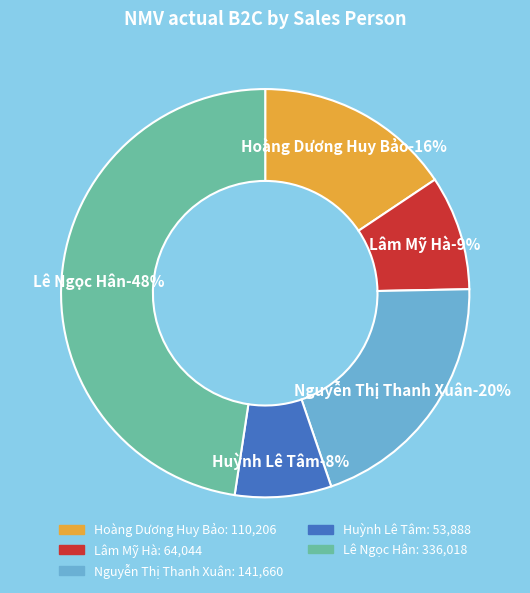

Does any single category account for the majority?

No